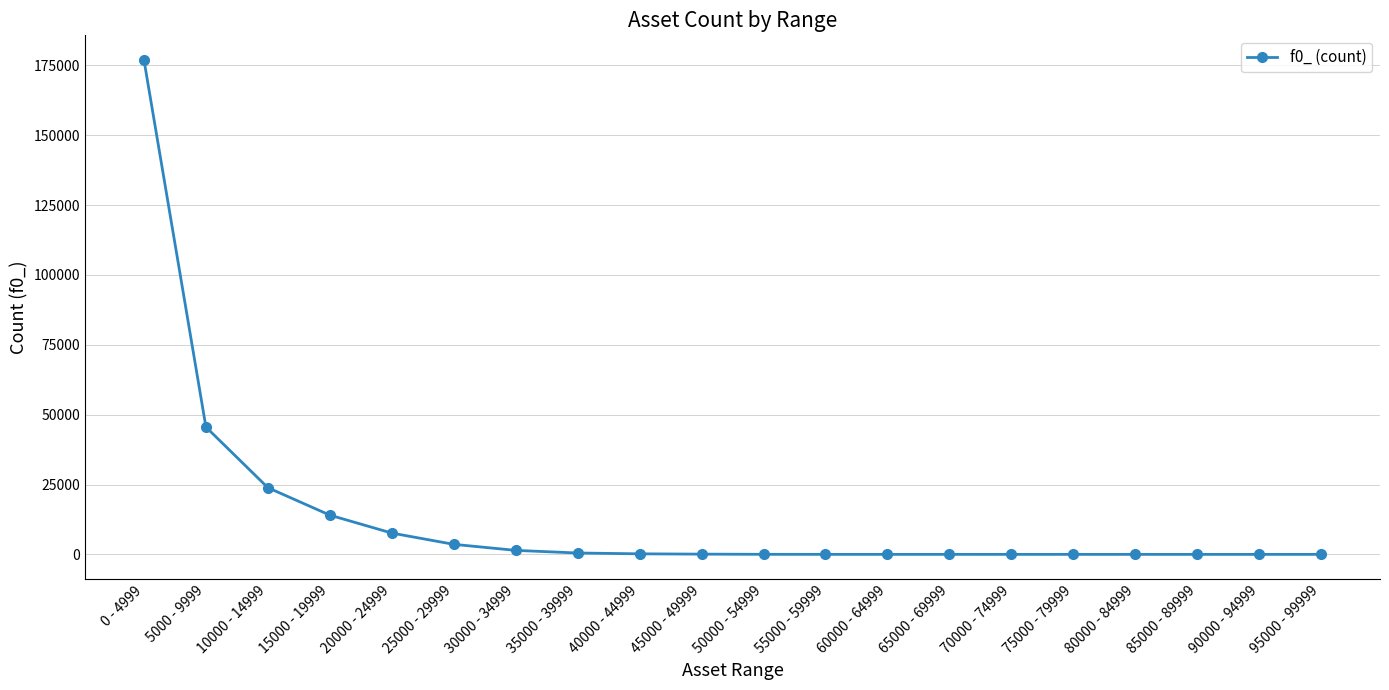

What is the label of the 12th point from the right?

40000 - 44999